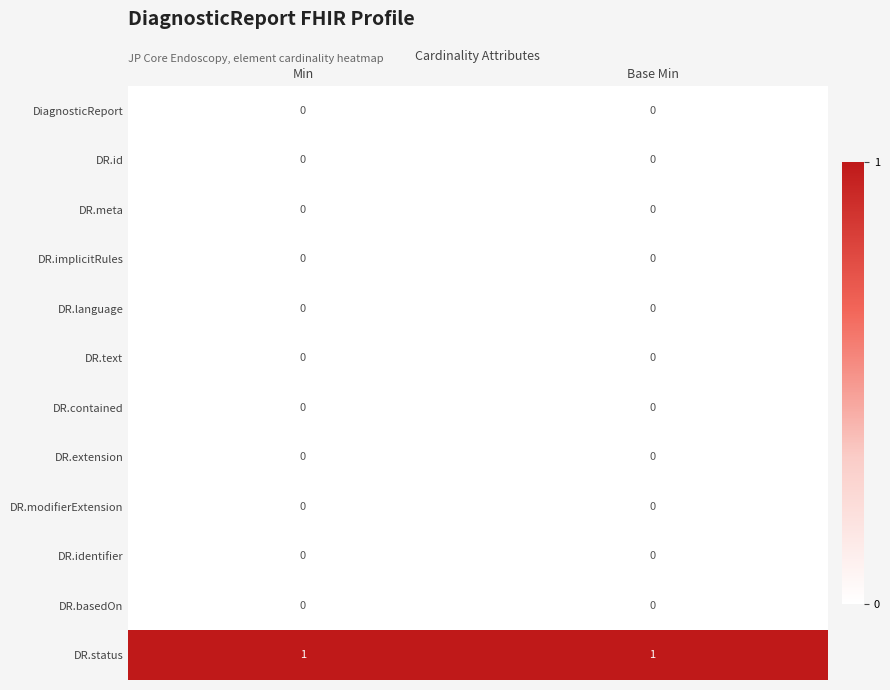

Reading right to left, extract all data points from this chart.

DiagnosticReport: 0	0
DR.id: 0	0
DR.meta: 0	0
DR.implicitRules: 0	0
DR.language: 0	0
DR.text: 0	0
DR.contained: 0	0
DR.extension: 0	0
DR.modifierExtension: 0	0
DR.identifier: 0	0
DR.basedOn: 0	0
DR.status: 1	1